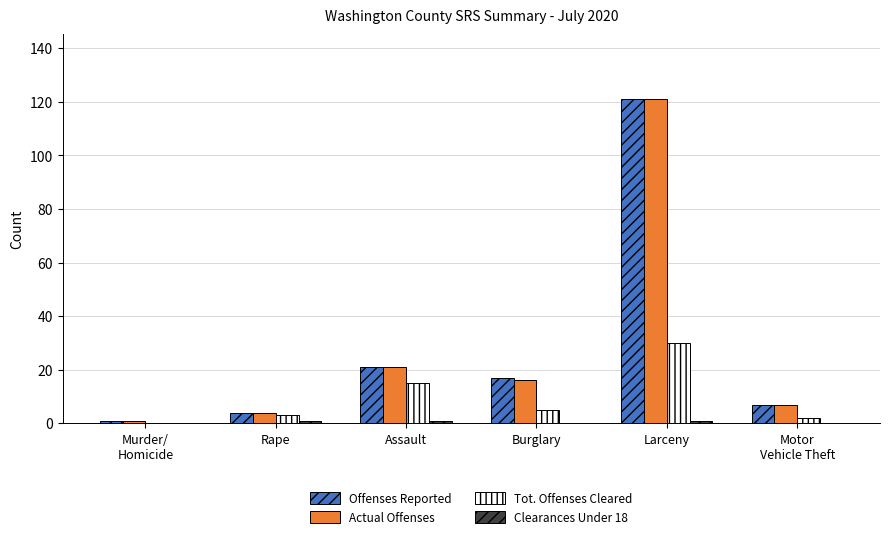

What is the sum of all Tot. Offenses Cleared values?

55